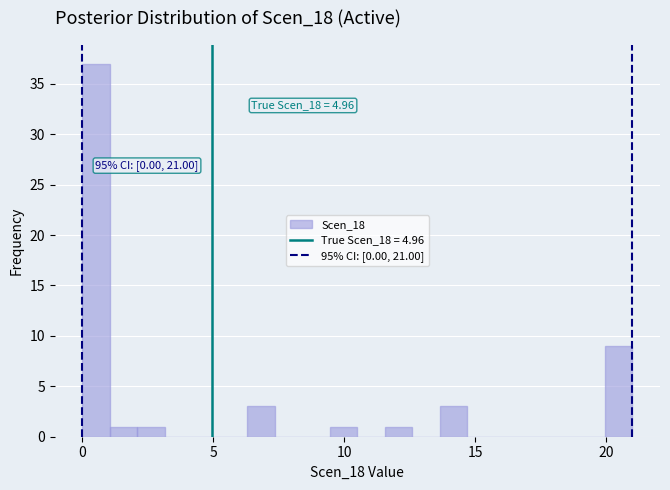

Around what value on the x-axis is the tallest bar? Give the approximate position of its centre, as read against the axis.

0.5